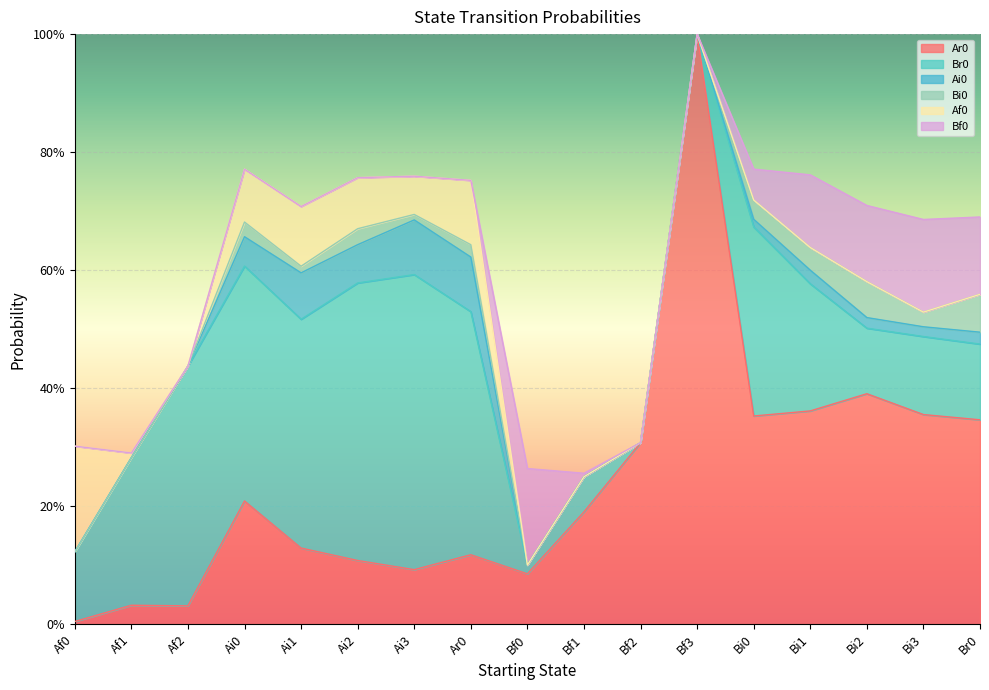

Which has a higher value, Af0 or Ar0?

Ar0